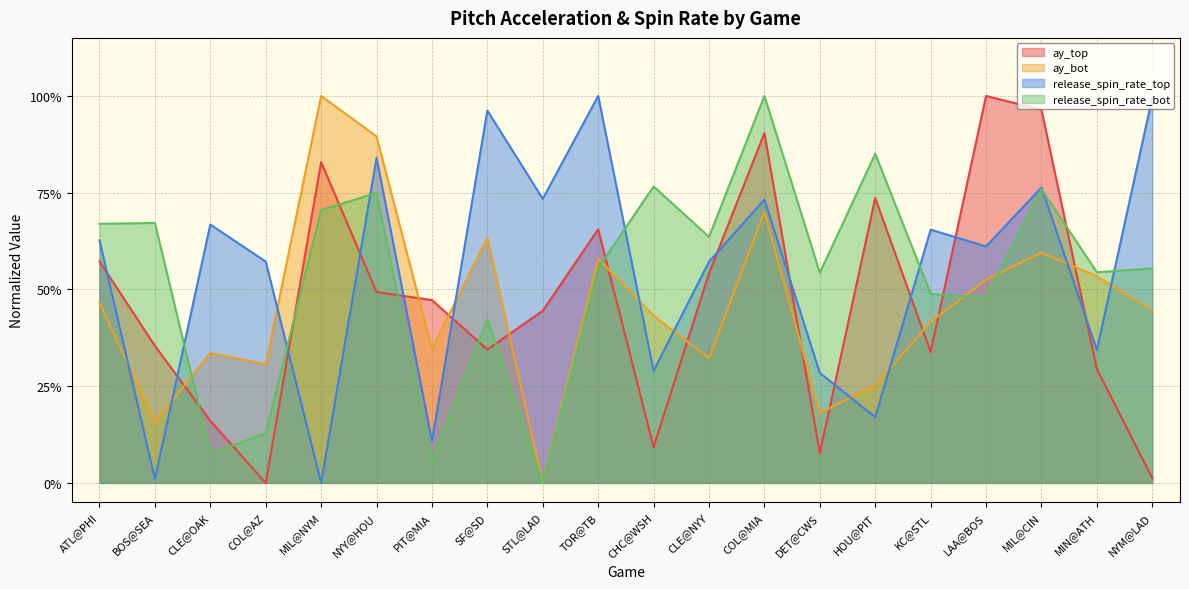

What is the value of the ay_top point at the 1st from the left?

0.6